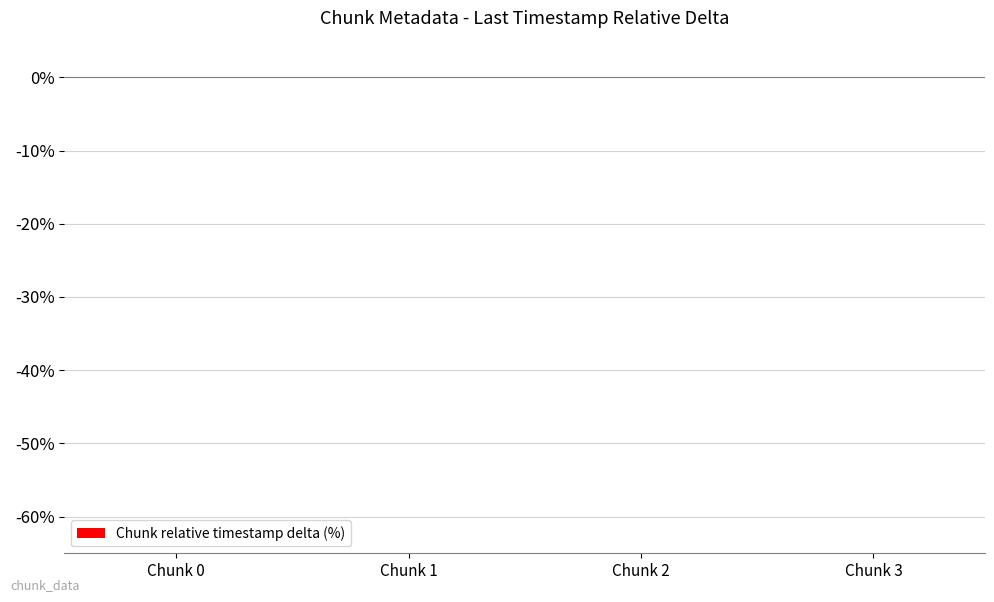

Is it true that the value at Chunk 1 is -0.0?

True